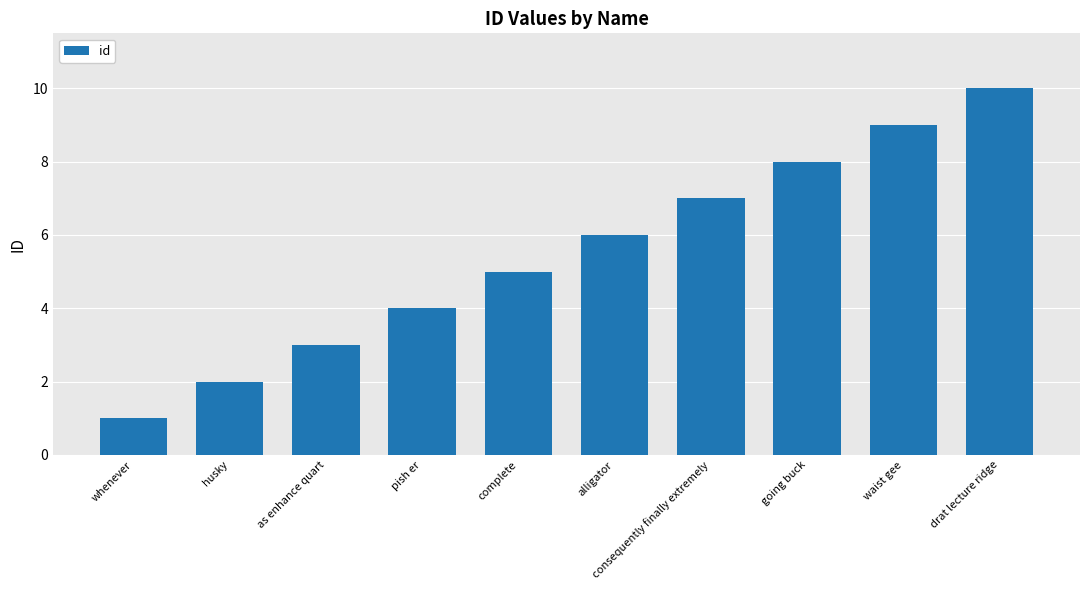

What is the average value?

6